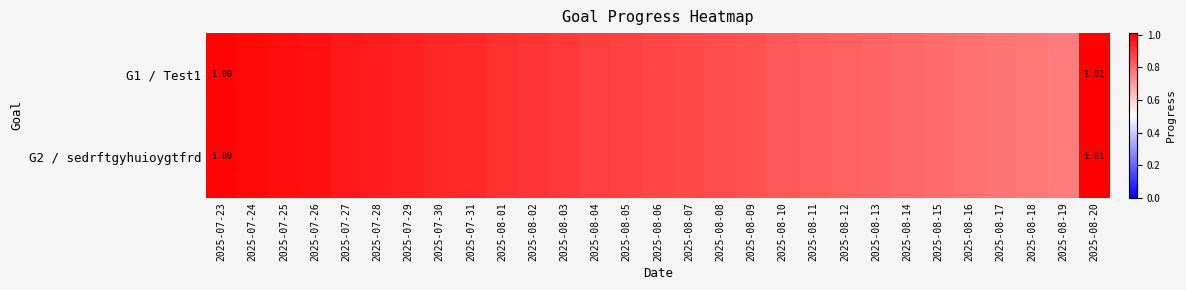

Which series has the widest spread of values?

G1 / Test1